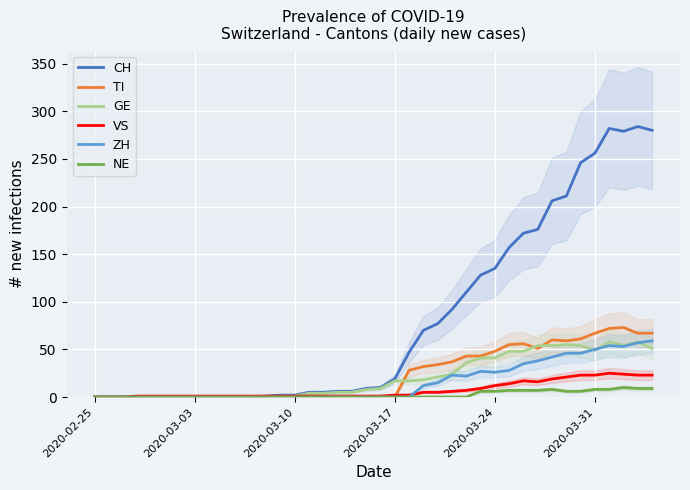

The VS series shows 0 at 2020-02-25. True or false?

True